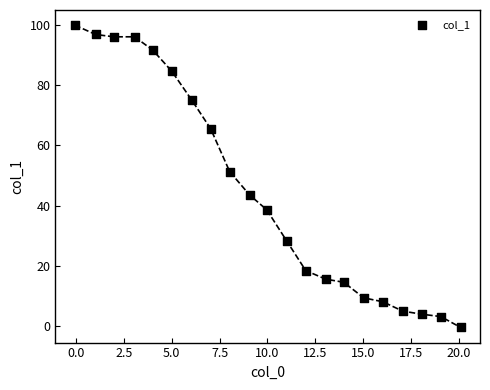

What Y value in the scatter plot is closest to 49?

51.3